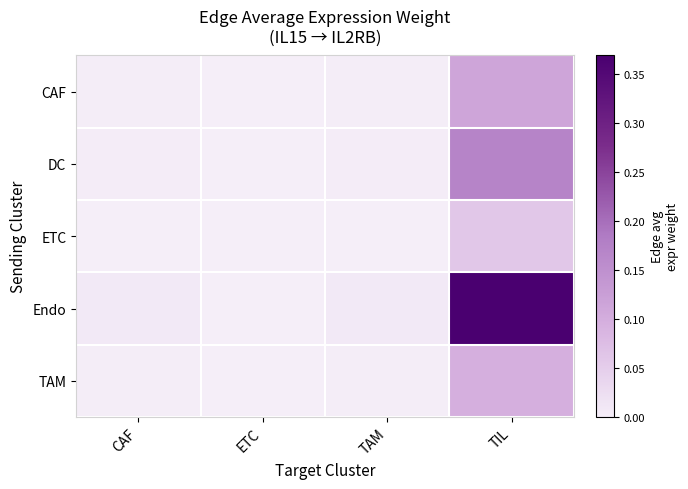

Between CAF and TAM, which is larger?

TAM